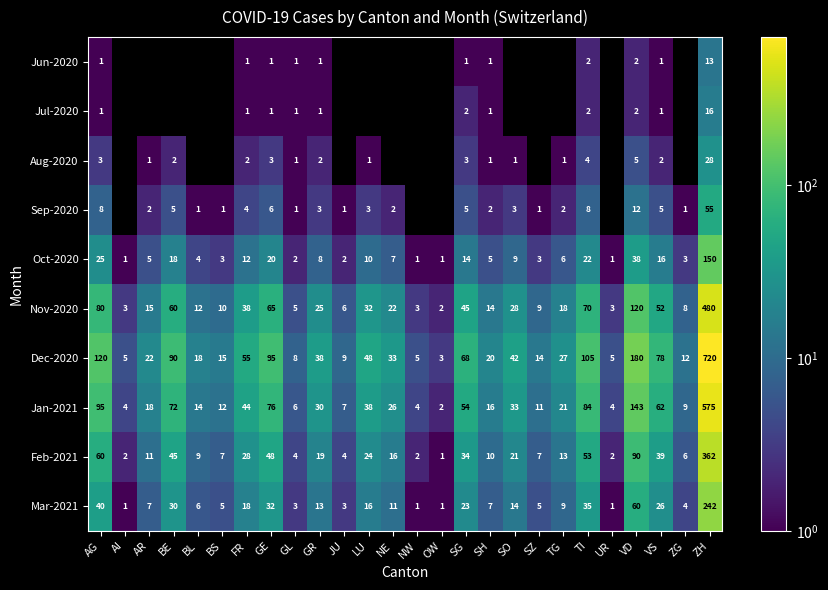

What value does the Oct-2020 series have at GE?

20.0